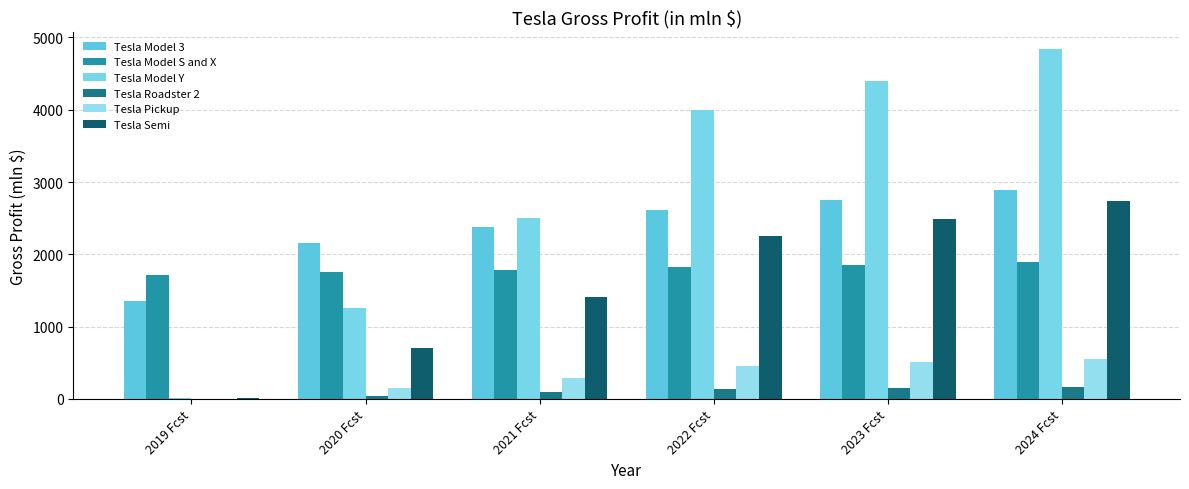

True or false: Tesla Model S and X has a value of 1715.1 at 2019 Fcst.

True